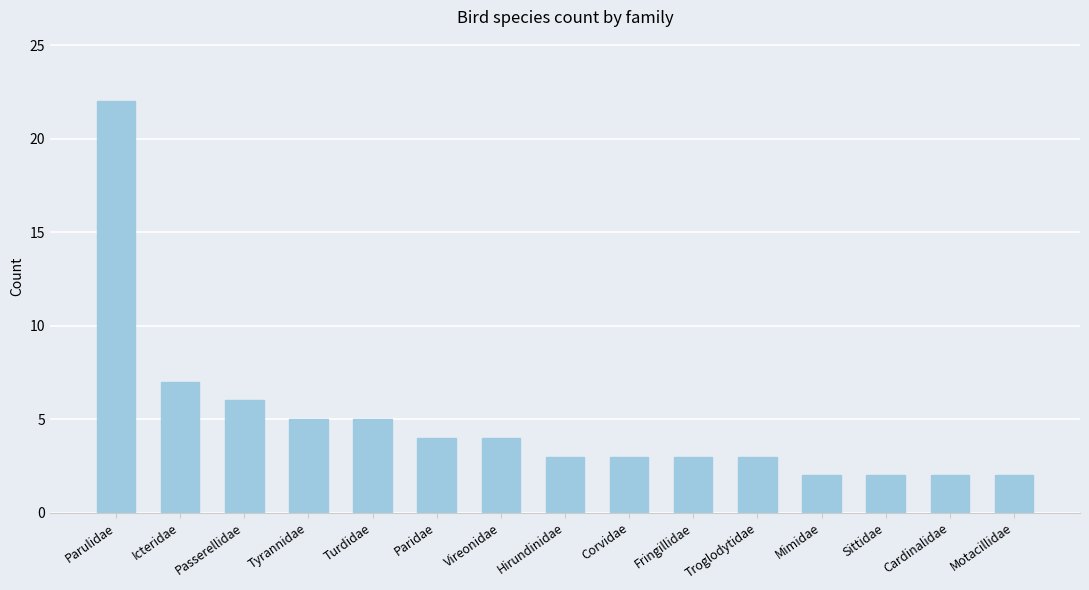

Is it true that the value at Corvidae is 5?

False